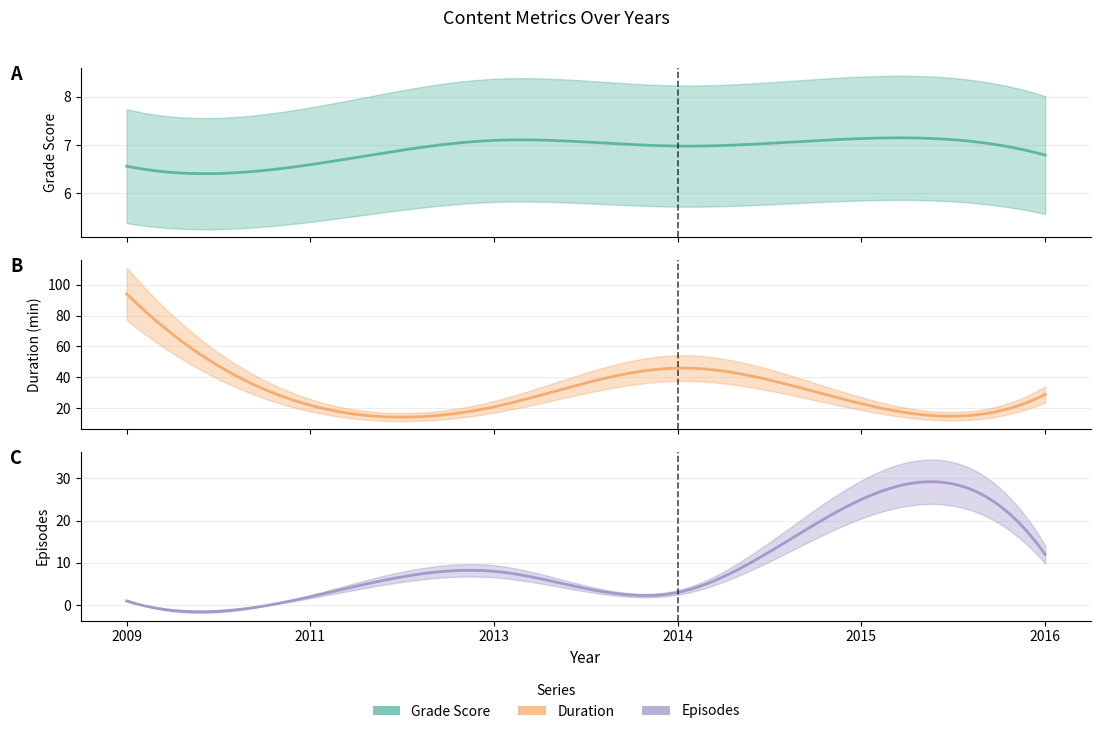

Is the value of episodes at 2014 greater than the value of grade_score at 2015?

No